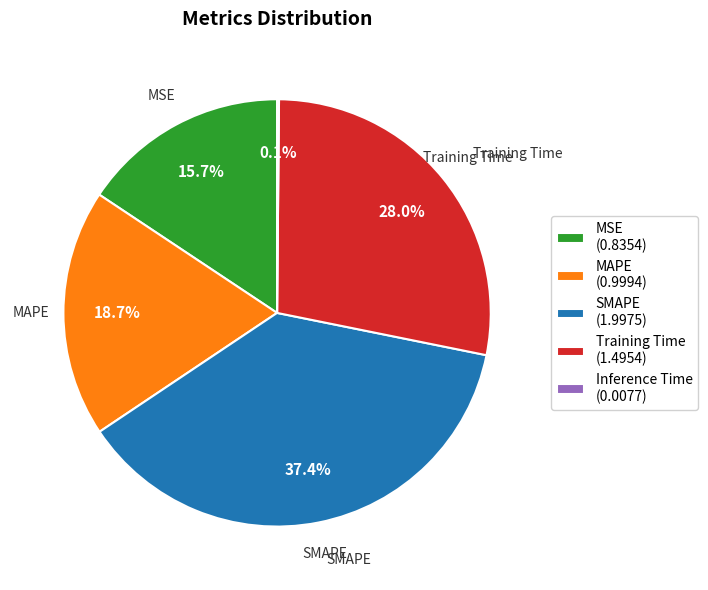

How much of the chart is everything except SMAPE?

62.6%